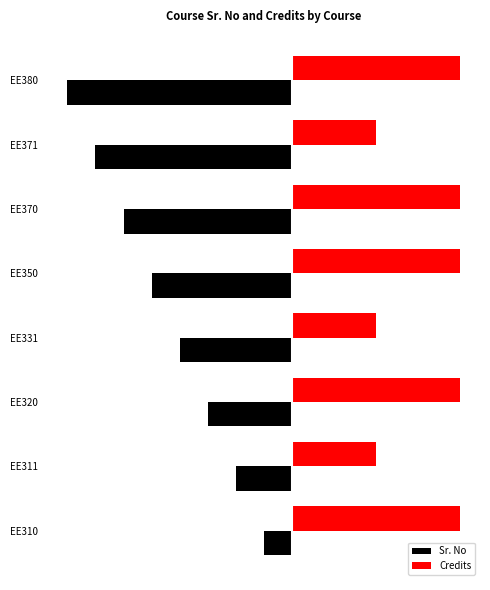

What are all the series names shown in the legend?

Sr. No, Credits